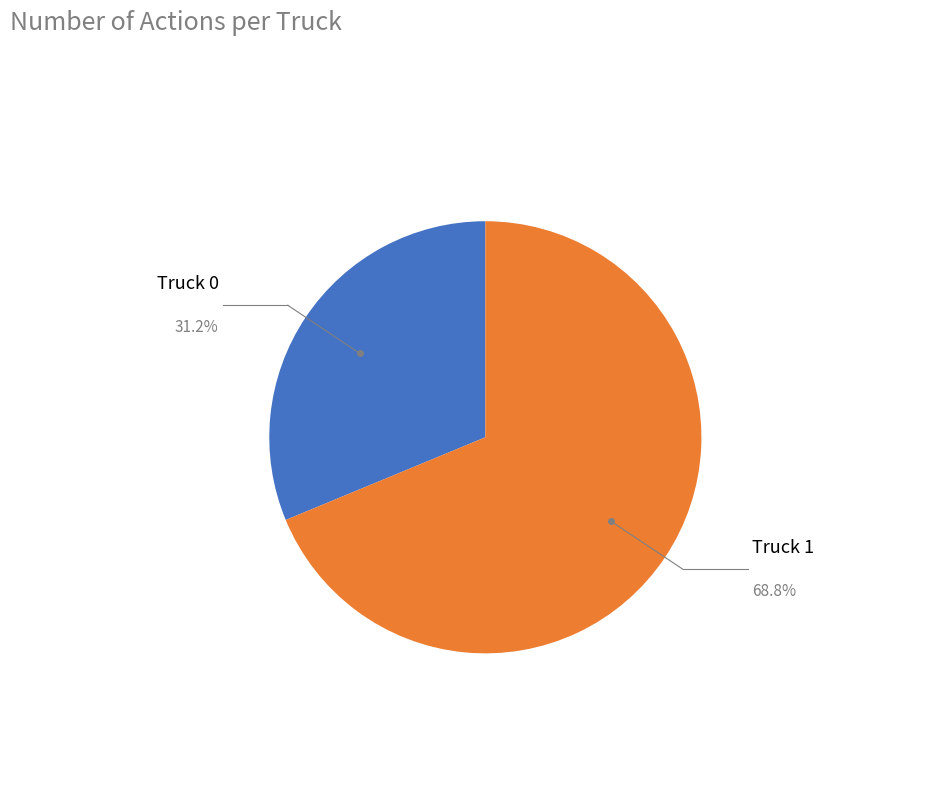

Which has a higher value, Truck 1 or Truck 0?

Truck 1